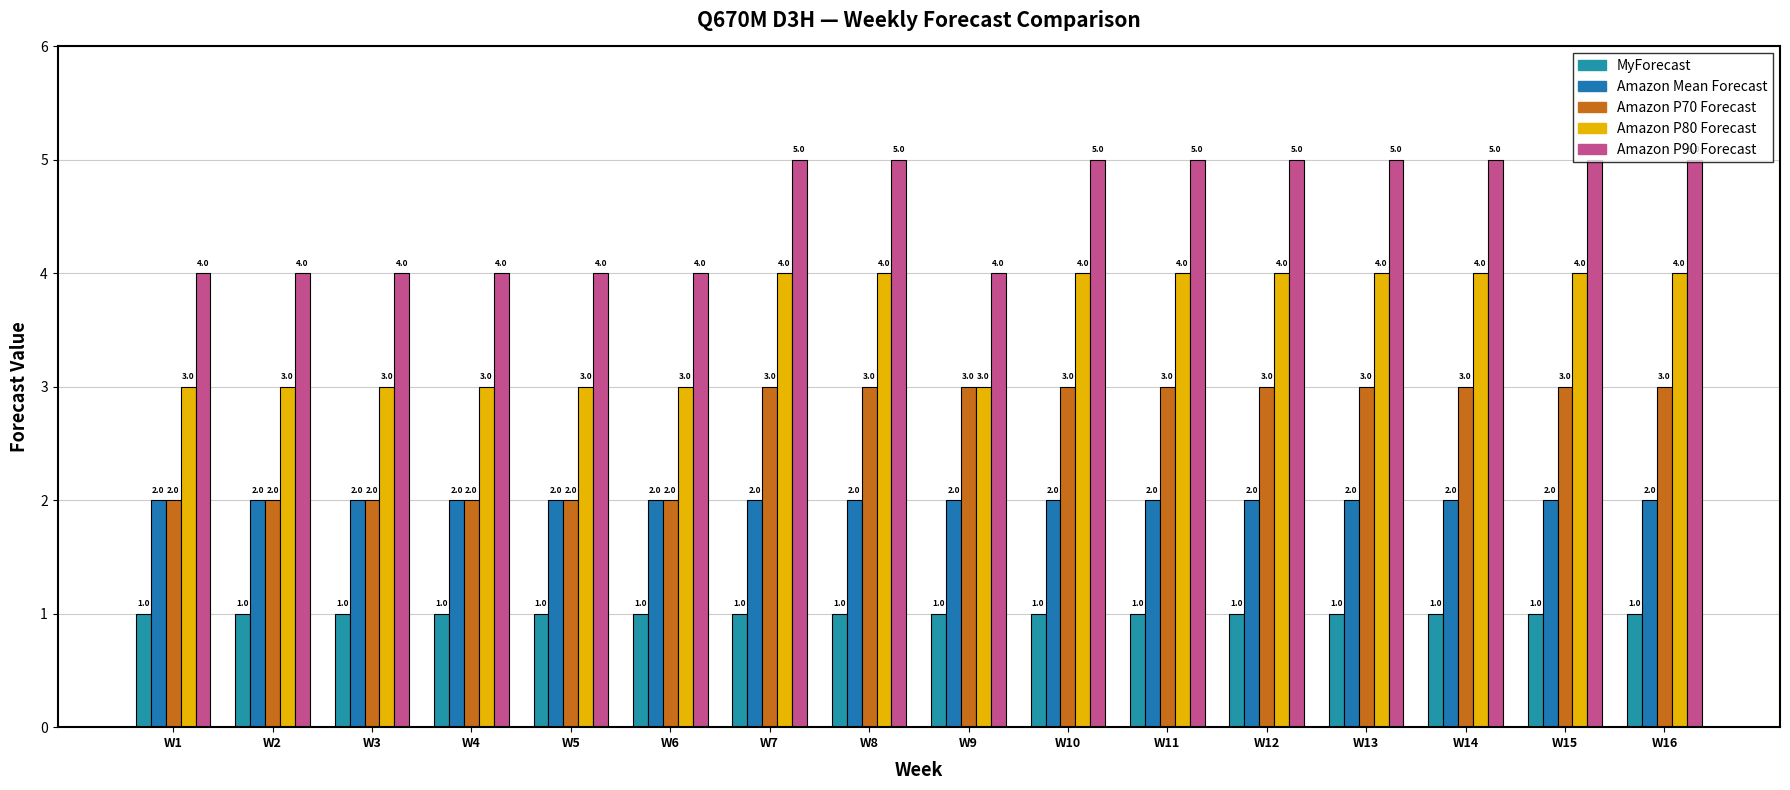

What is the difference between the maximum and second lowest values in the Amazon P80 Forecast series?

1